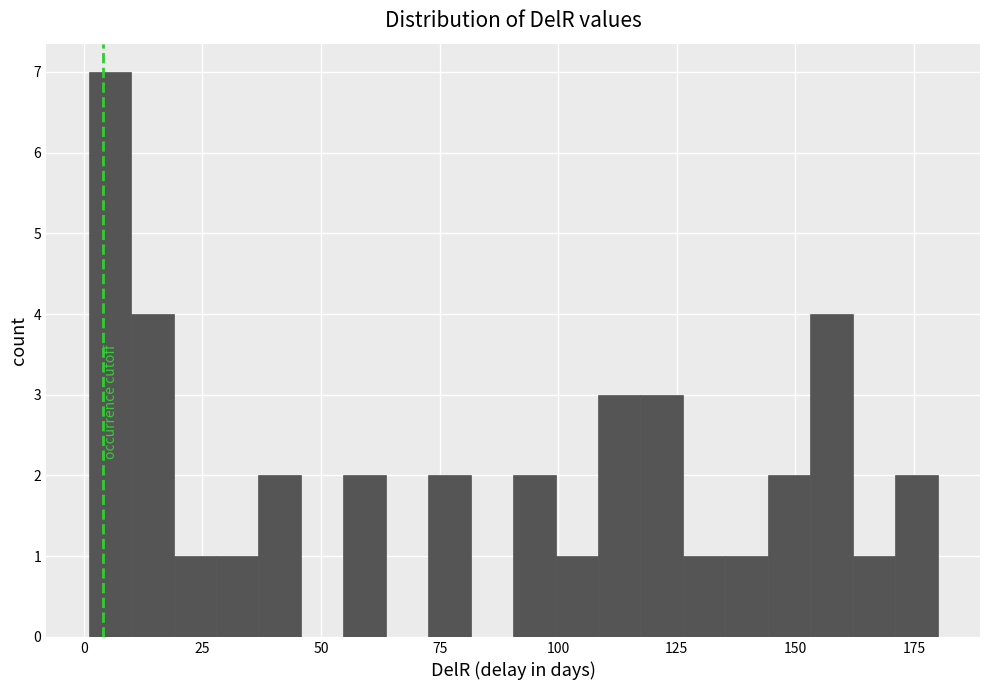

Around what value on the x-axis is the tallest bar? Give the approximate position of its centre, as read against the axis.

5